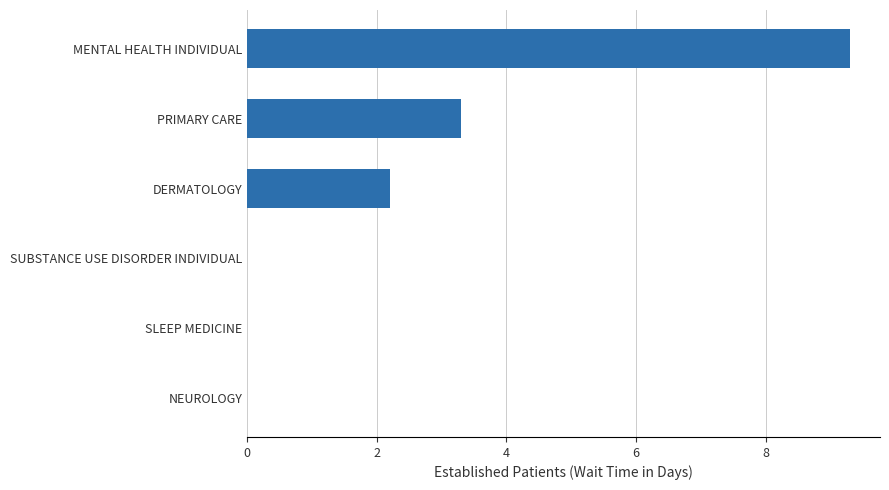

What is the sum of the values at SUBSTANCE USE DISORDER INDIVIDUAL and MENTAL HEALTH INDIVIDUAL?

9.3